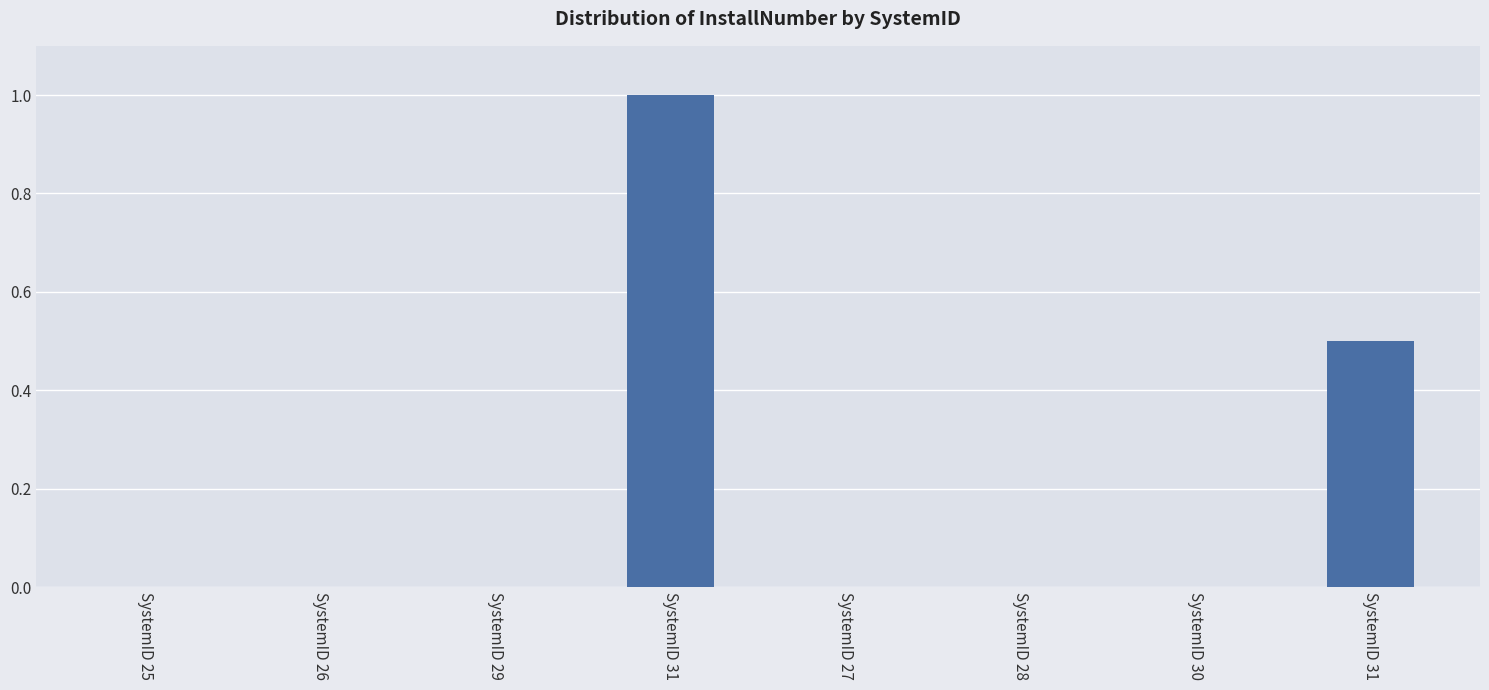

Reading right to left, what are all the values shown in this chart?

SystemID 31=0.5	SystemID 30=0.0	SystemID 28=0.0	SystemID 27=0.0	SystemID 31=1.0	SystemID 29=0.0	SystemID 26=0.0	SystemID 25=0.0